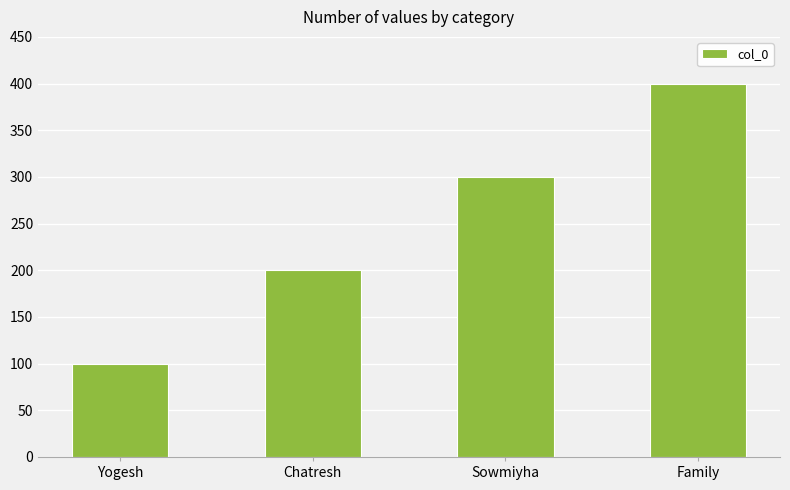

What is the change in value from Chatresh to Family?

+200